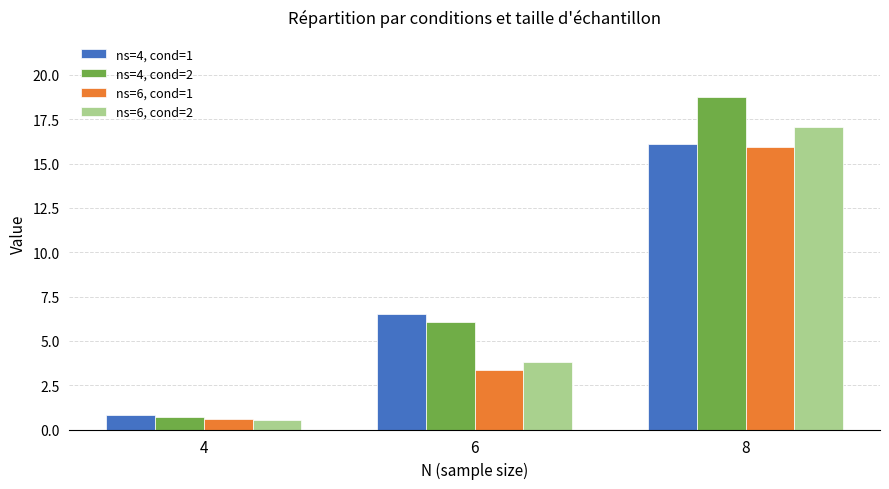

List the series in order of their peak value, lowest first.

ns=6, cond=1, ns=4, cond=1, ns=6, cond=2, ns=4, cond=2